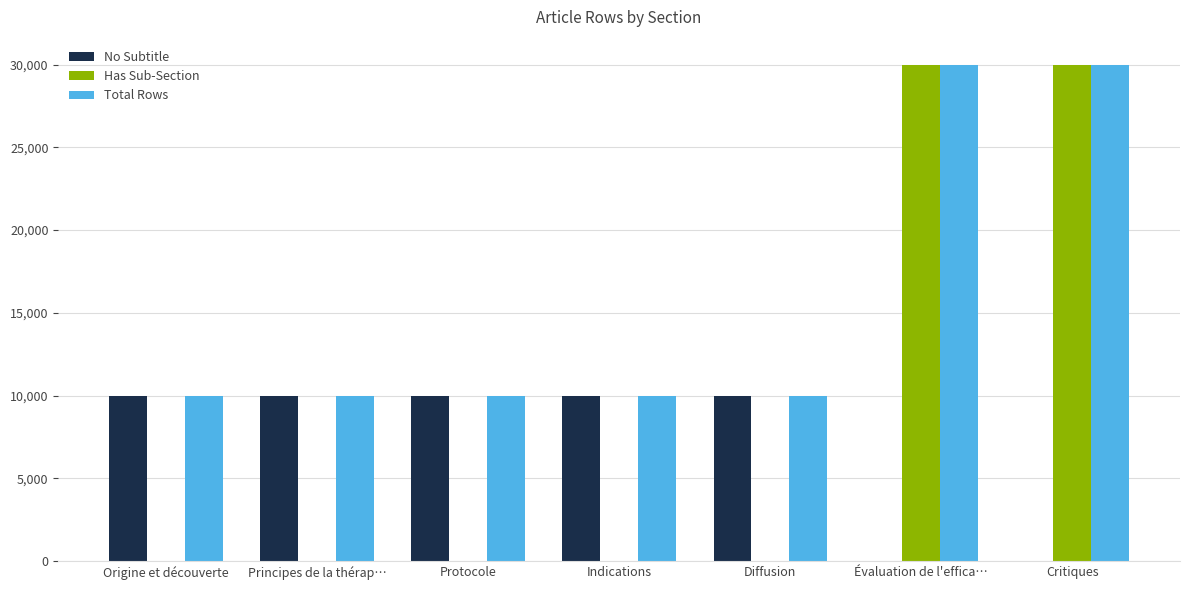

What is the greatest value displayed?

30000